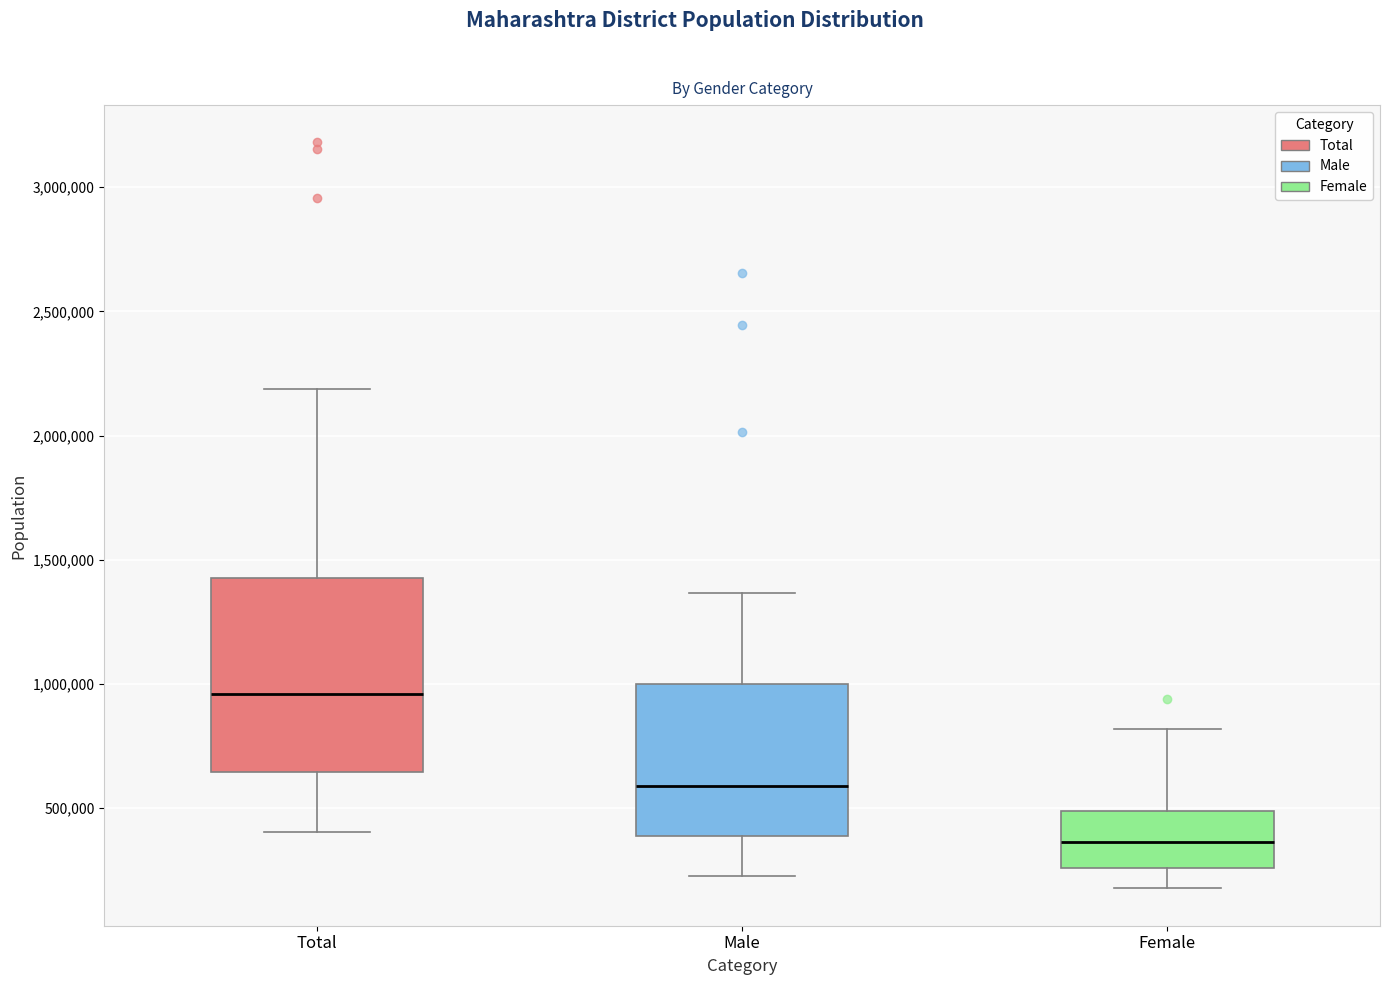

Reading left to right, transcribe this box plot: for each box, give where its median line is, the range the box spans, and where its two whiskers end, as read against the y-axis. The values are not printed on the chart, so give them approximately, as read against the axis.

Total: median 950000, box 650000 to 1450000, whiskers 400000 to 2200000
Male: median 600000, box 400000 to 1000000, whiskers 250000 to 1350000
Female: median 350000, box 250000 to 500000, whiskers 200000 to 800000